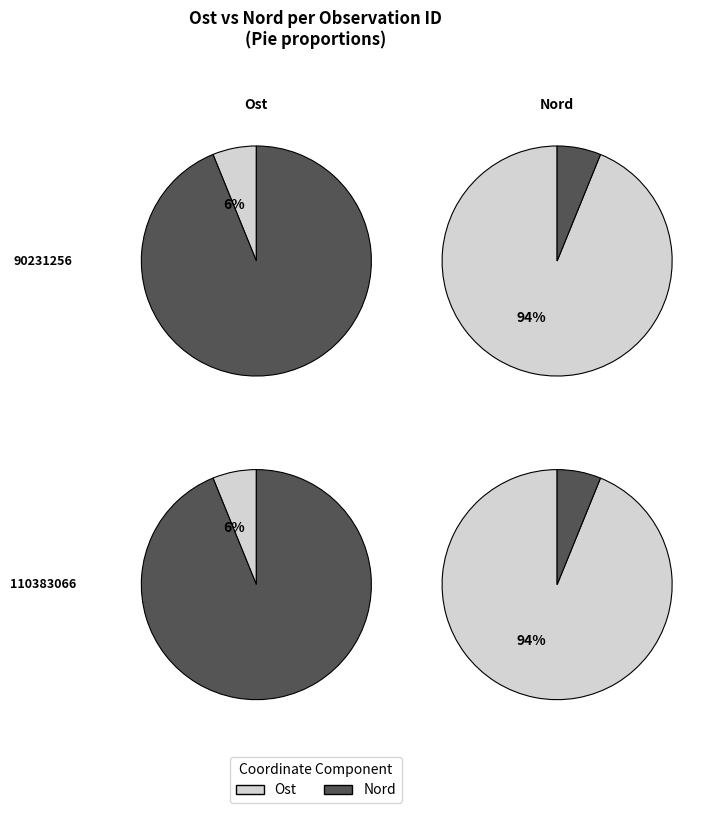

To the nearest percent, what is the average slice percentage?

50%